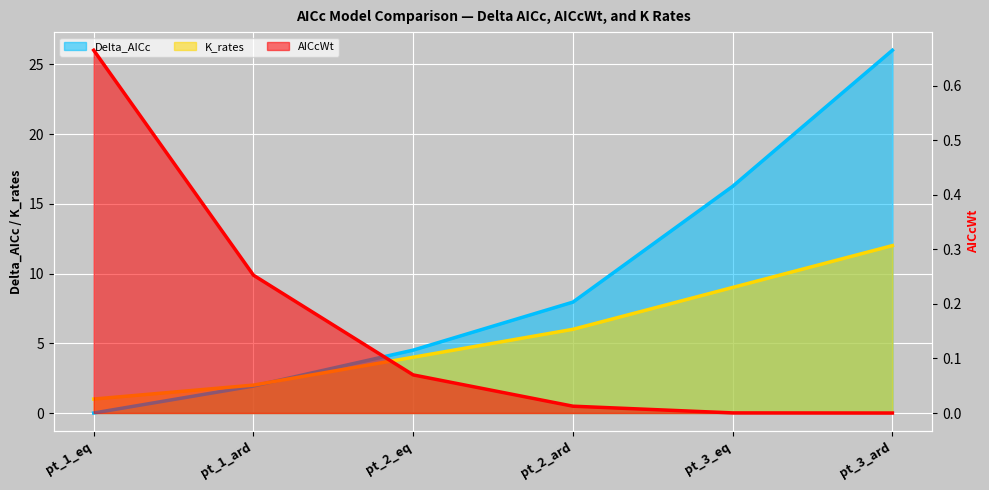

True or false: Delta_AICc has a value of 2.4 at pt_2_ard.

False